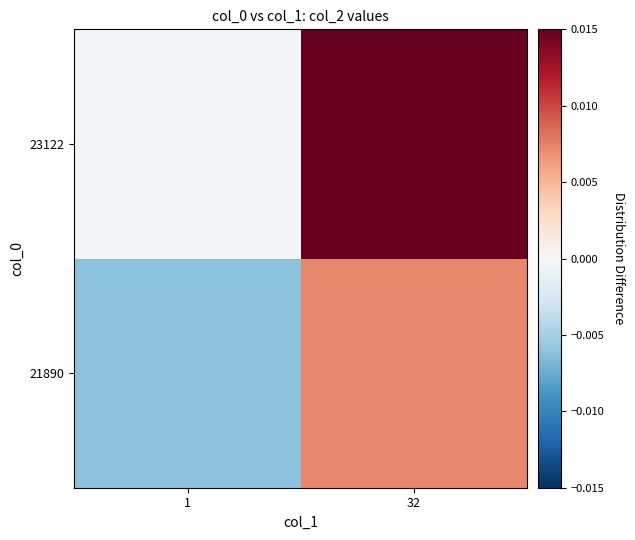

Rank the series by their maximum value, from highest to lowest.

23122, 21890